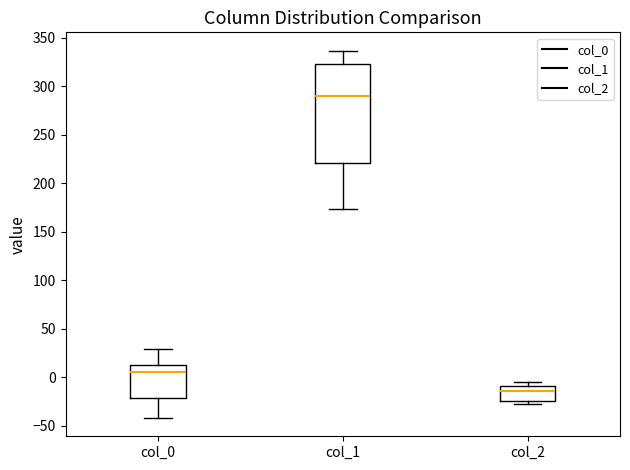

Where is the lower edge of the box for col_0 on the y-axis? The values are not printed on the chart, so give them approximately, as read against the axis.

-20